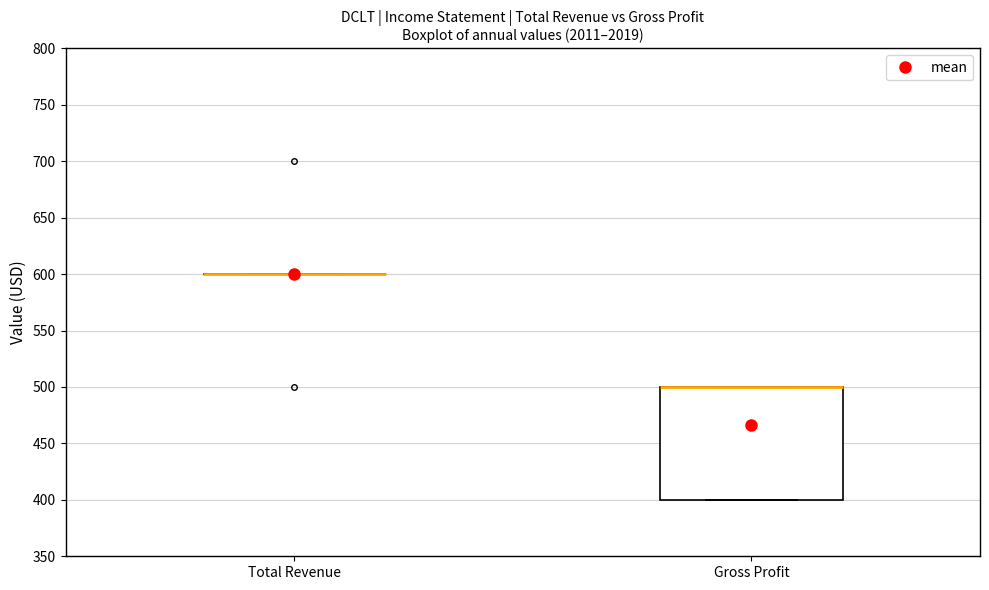

Reading left to right, read every box against the y-axis: the position of its median line, the range the box covers, and the ends of its whiskers. The values are not printed on the chart, so give them approximately, as read against the axis.

Total Revenue: box collapsed to a line at 600, whiskers 600 to 600
Gross Profit: median 500 (drawn on the box's upper edge), box 400 to 500, whiskers 400 to 500